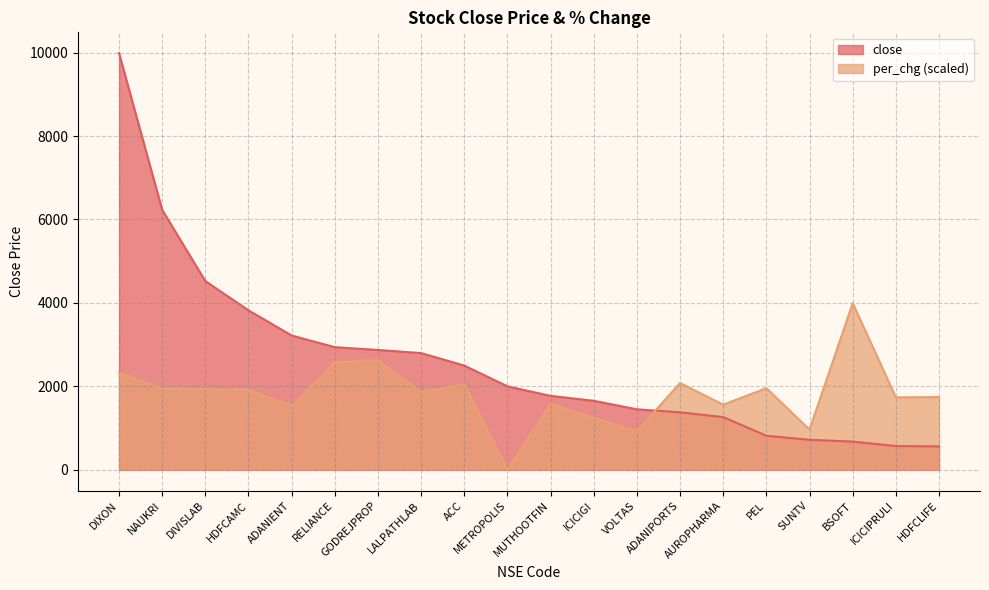

How many data points in close are less than 2002?

10